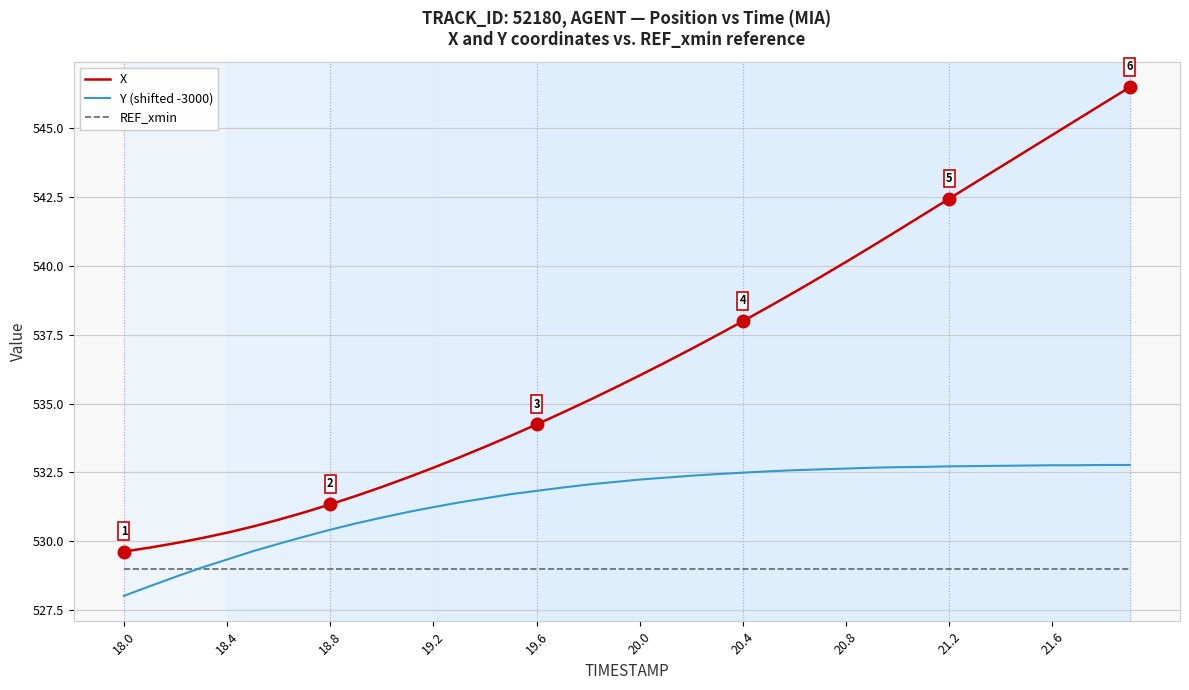

Does the chart have visible grid lines?

Yes